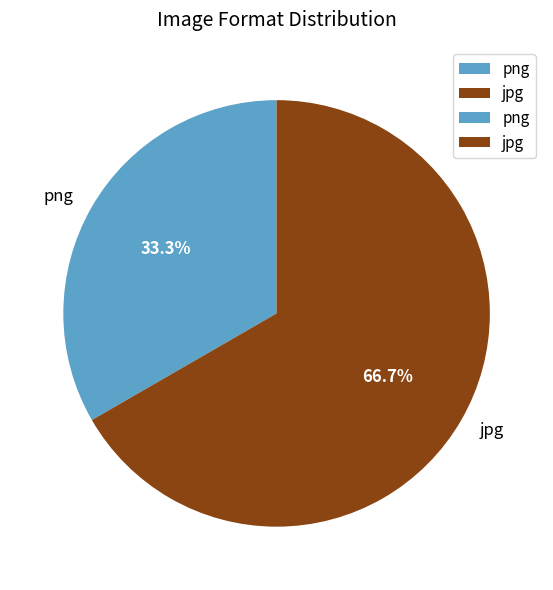

Between png and jpg, which is larger?

jpg